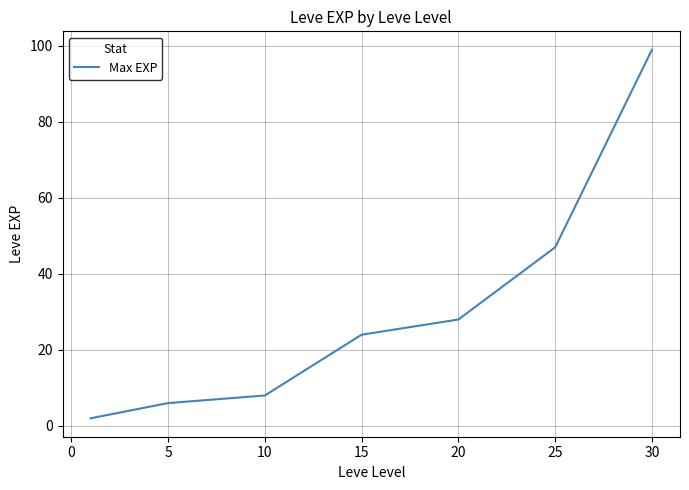

Does the chart have visible grid lines?

Yes